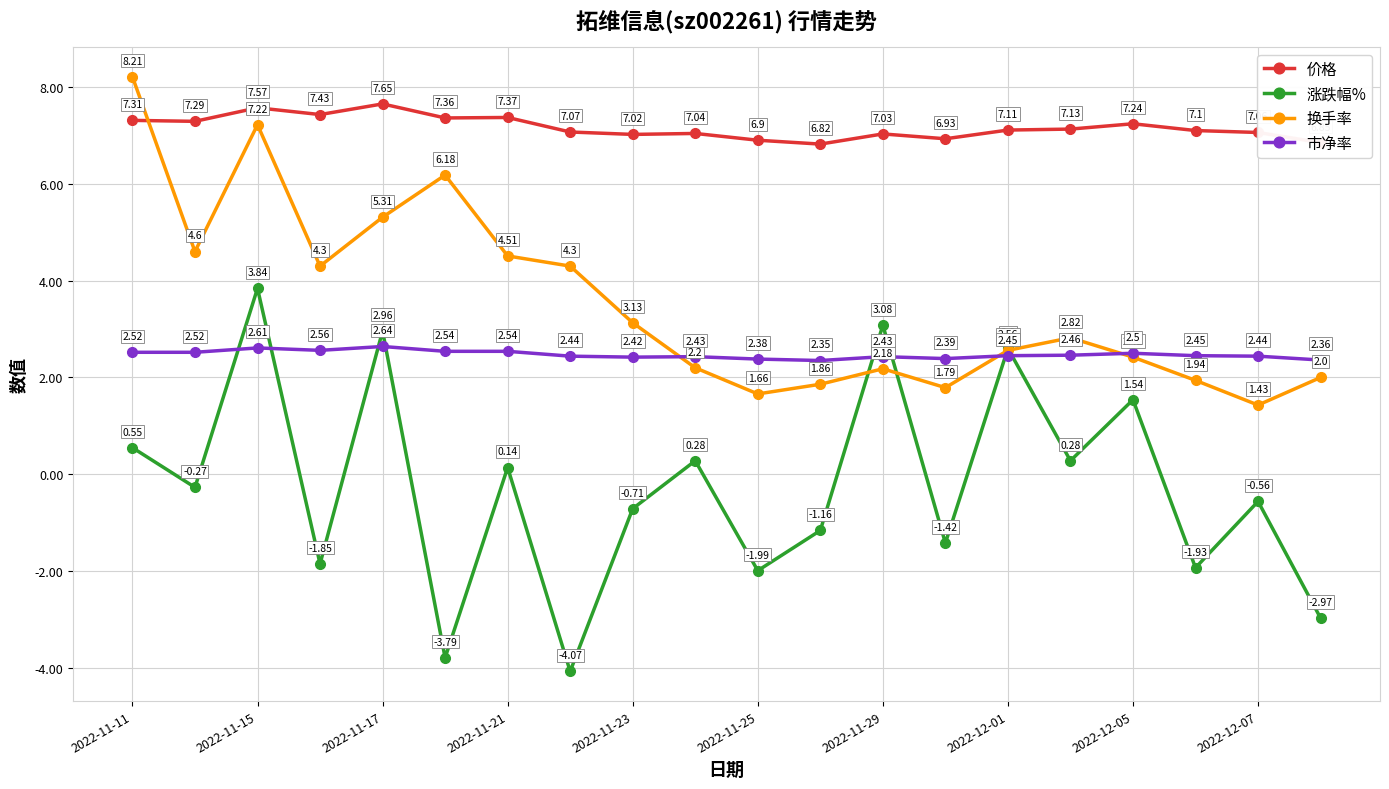

What are all the series names shown in the legend?

价格, 涨跌幅%, 换手率, 市净率